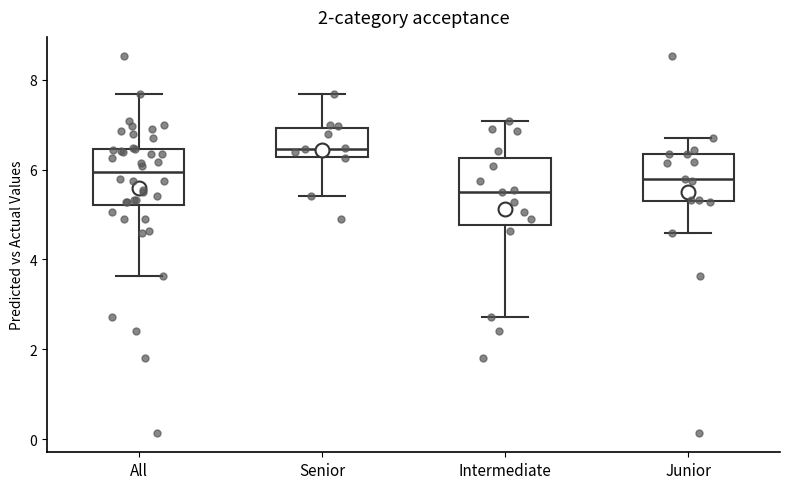

Which box's median line is the highest?

Senior